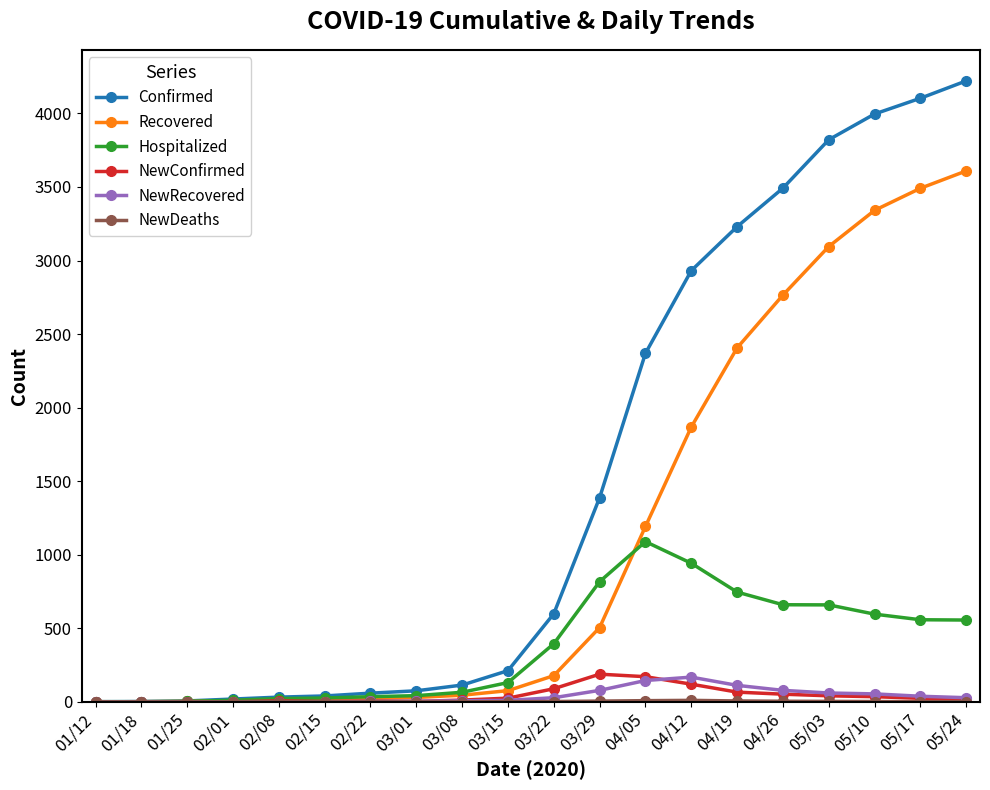

What is the maximum value shown in the chart?

4221